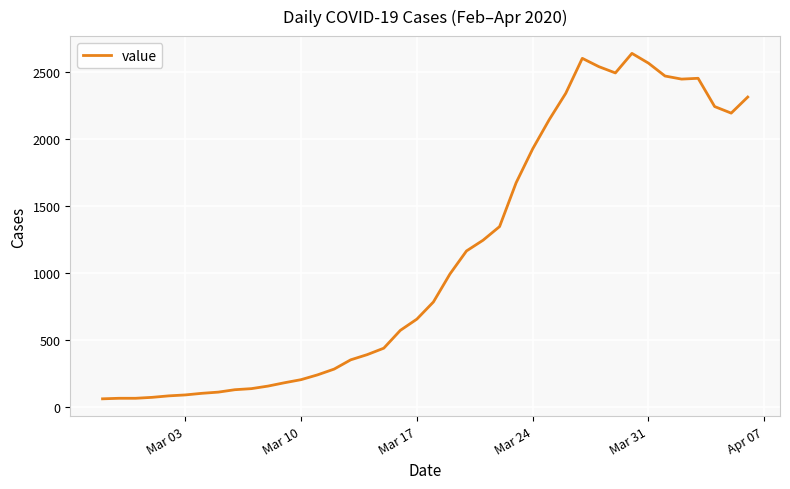

What is the minimum value shown in the chart?

61